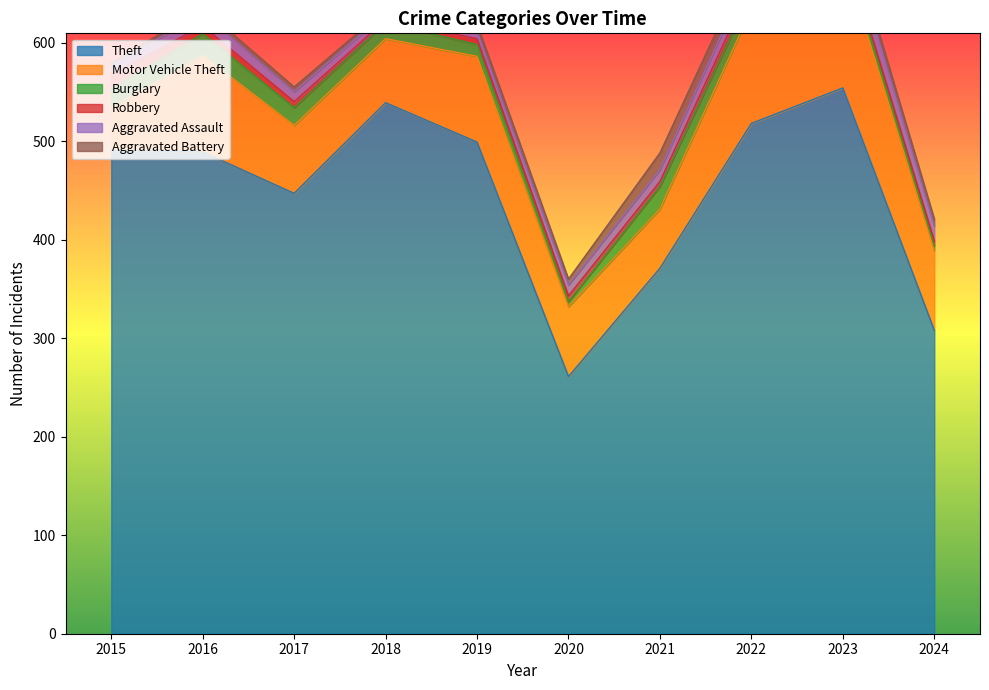

Does the chart have visible grid lines?

No